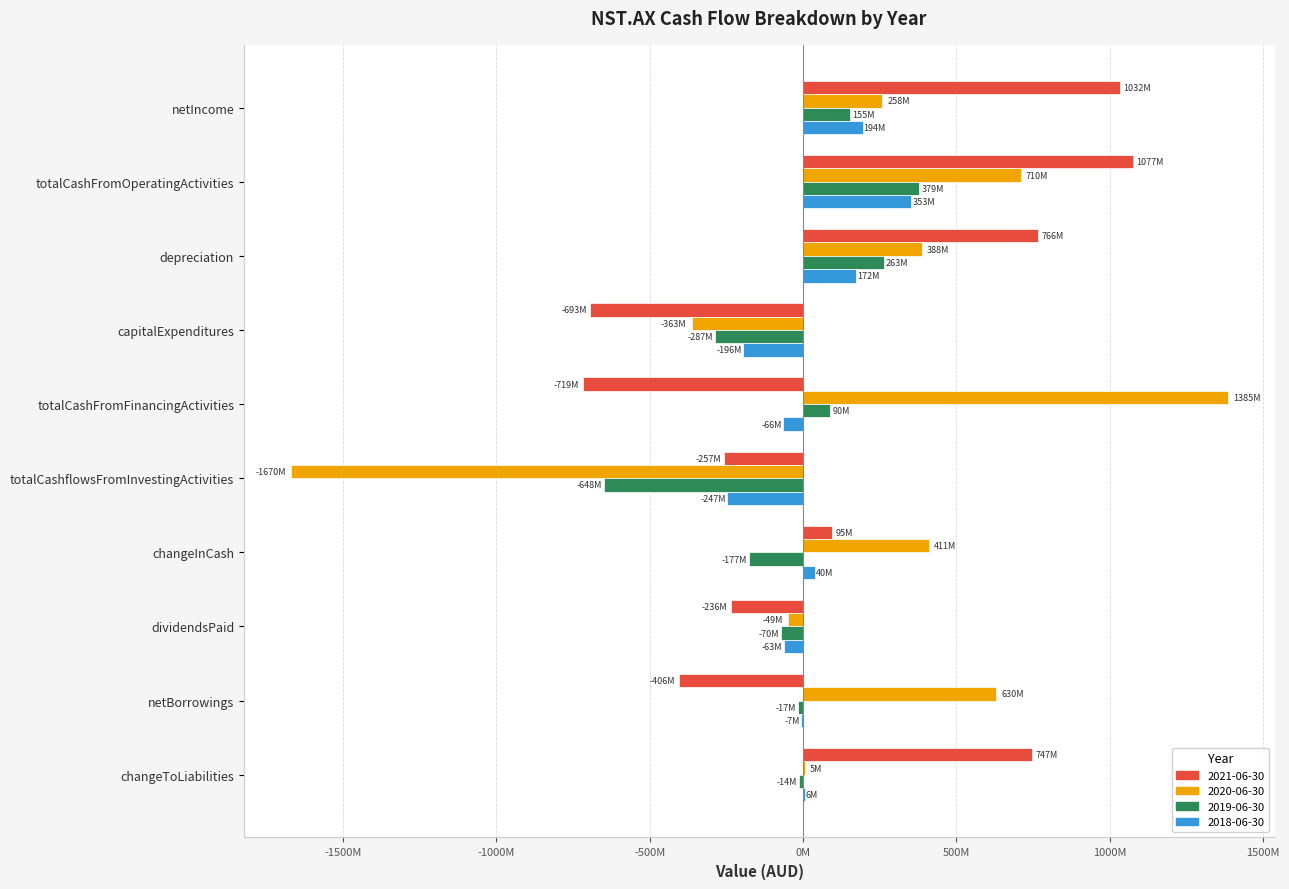

What is the average value of the 2020-06-30 series?

170620000